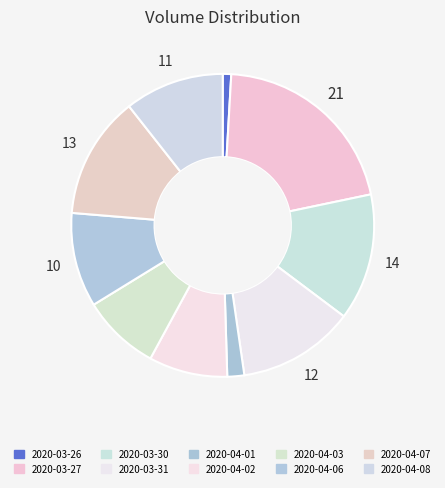

Approximately how many times larger is the value at 2020-04-03 compared to 2020-03-27?

0.4